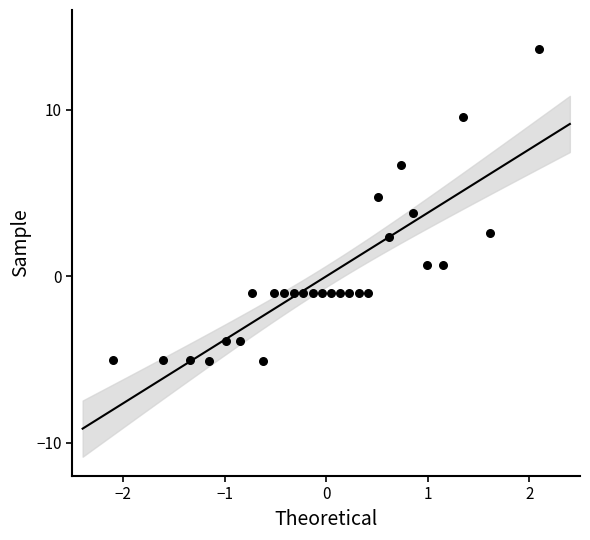

What is the range of X values (max minus min)?

4.2